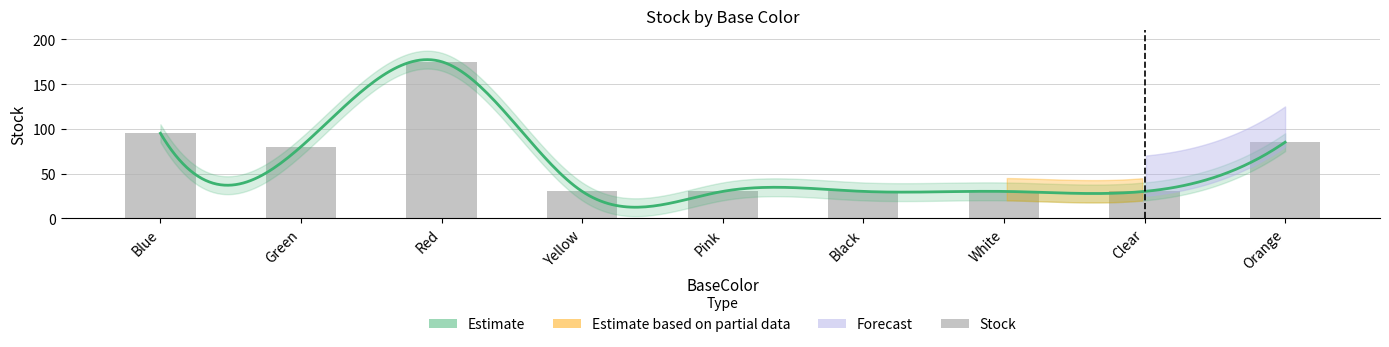

Reading left to right, transcribe all the data shown in this chart.

95	80	175	30	30	30	30	30	85